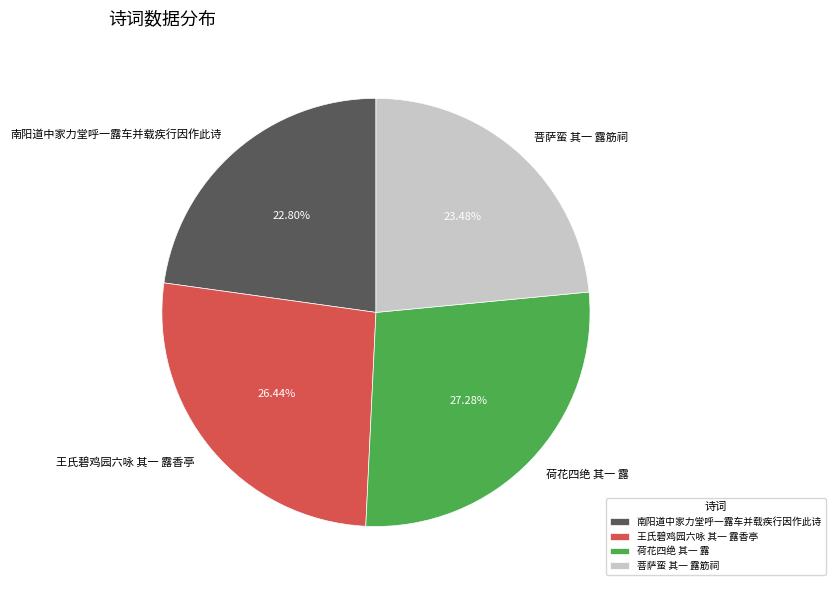

Does 南阳道中家力堂呼一露车并载疾行因作此诗 account for over 50% of the chart?

No